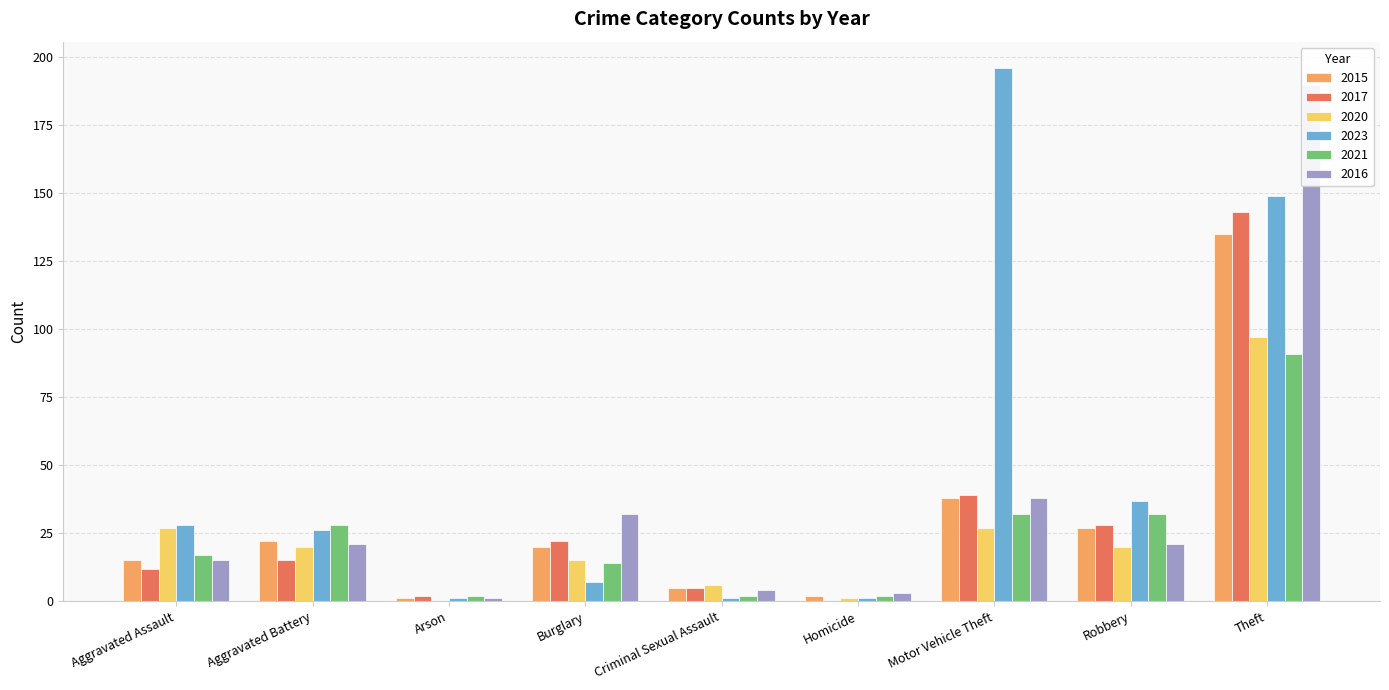

Where is 2017 nearest to the value 71?

Motor Vehicle Theft